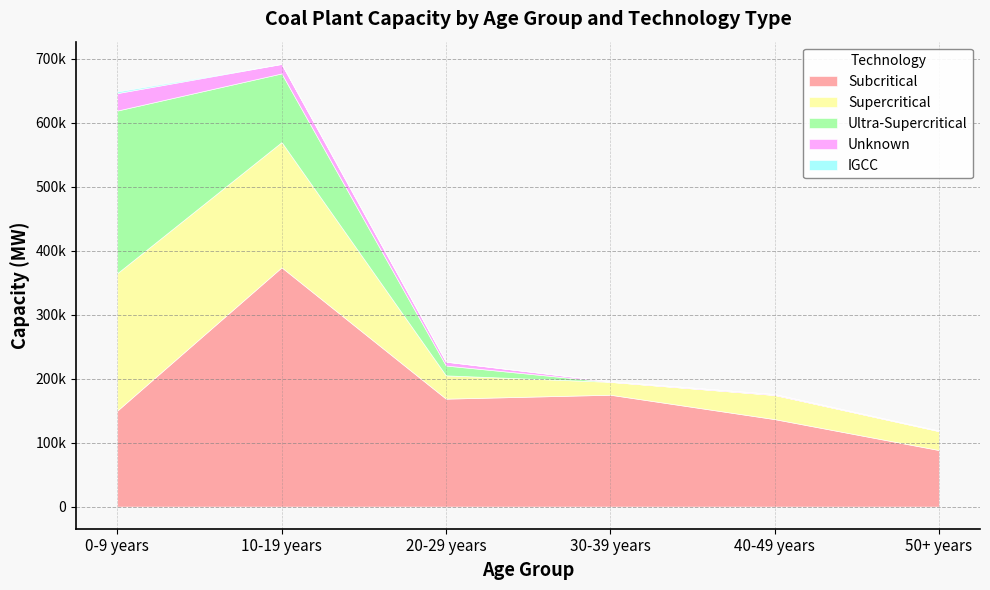

Between 50+ years and 0-9 years, which is larger?

0-9 years